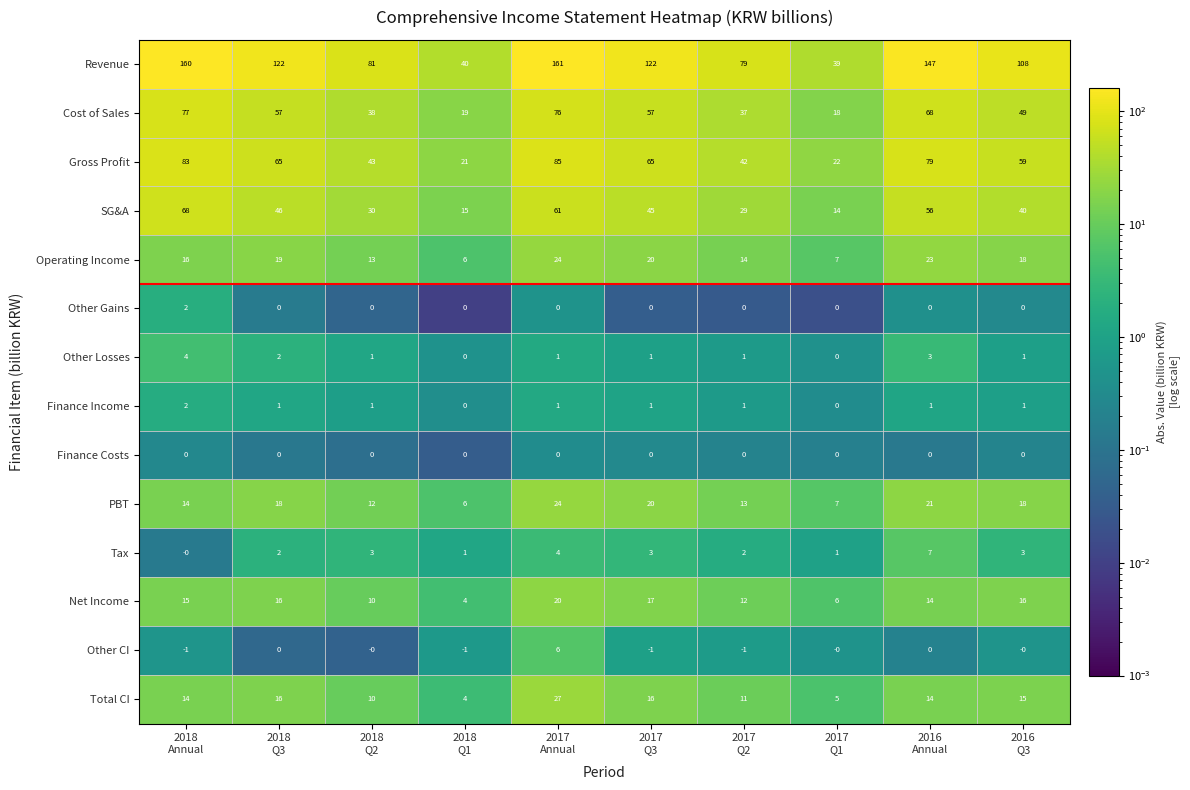

Count the number of data series in this chart.

14